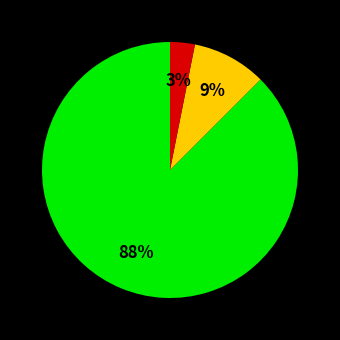

To the nearest percent, what is the average slice percentage?

33%